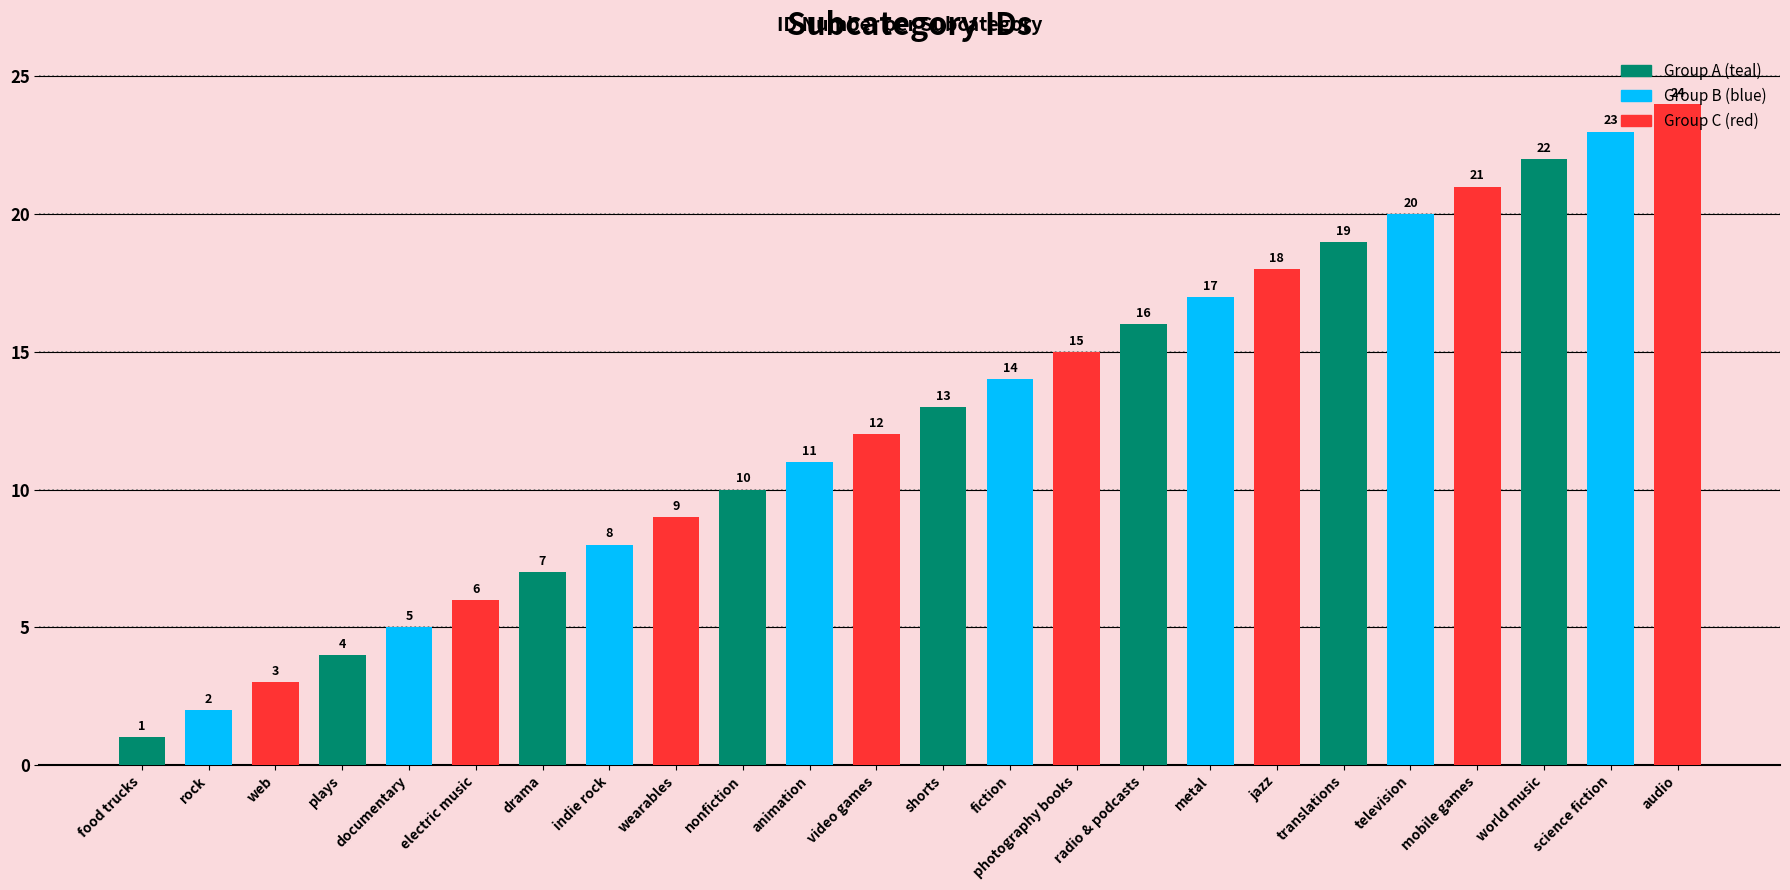

What is the minimum value shown in the chart?

1